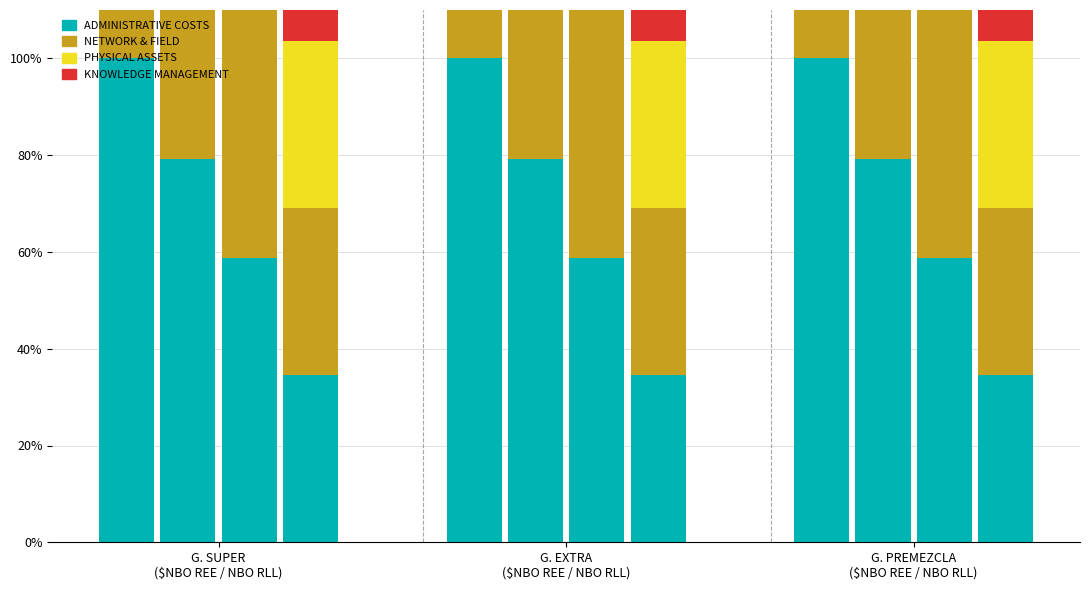

What is the value of the NETWORK & FIELD bar at the 3rd from the left?

58.8